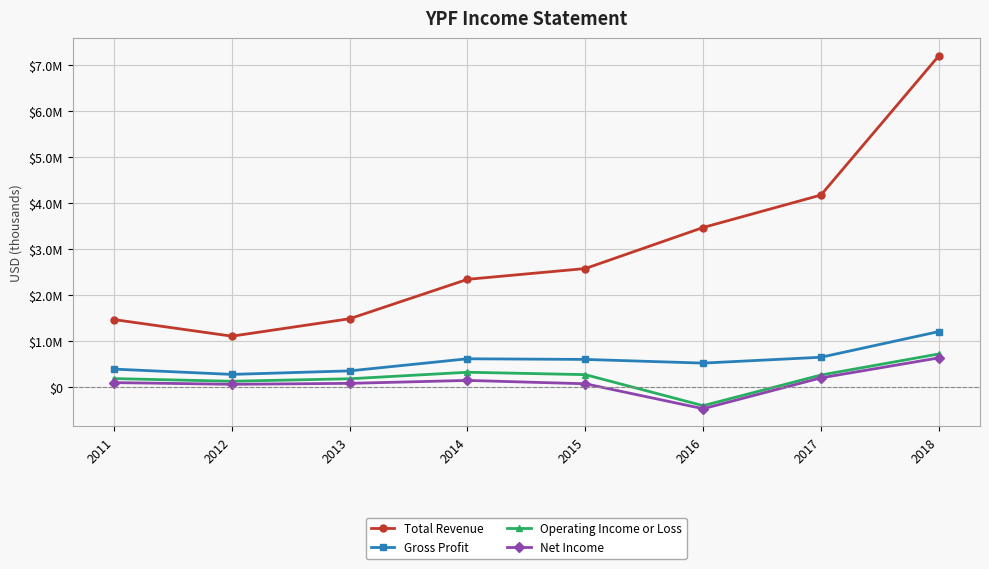

At which category does Net Income reach its first local peak?

2014